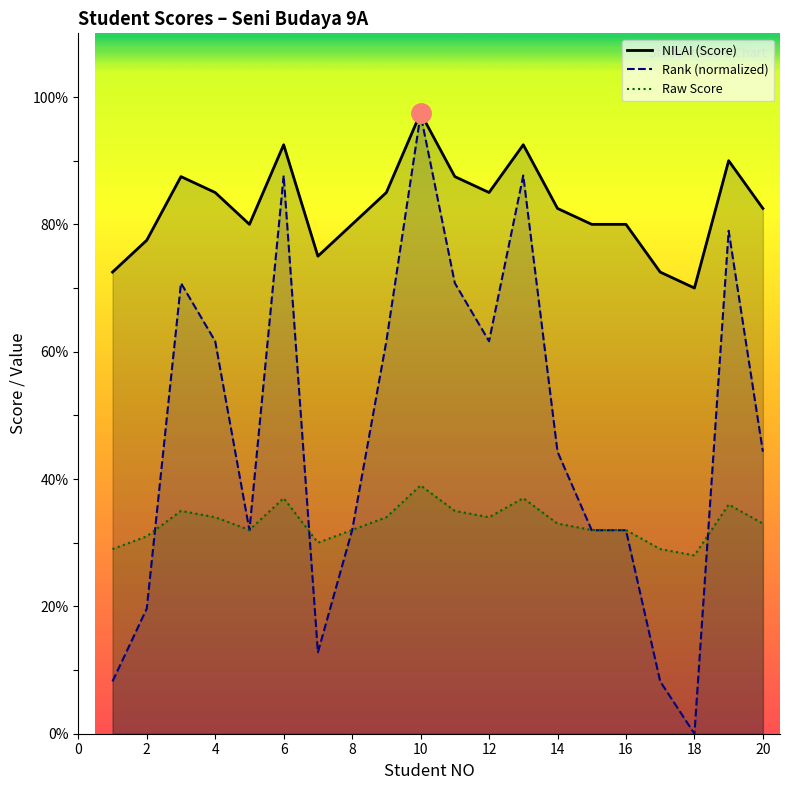

What value does the NILAI (Score) series have at 8?

80.0